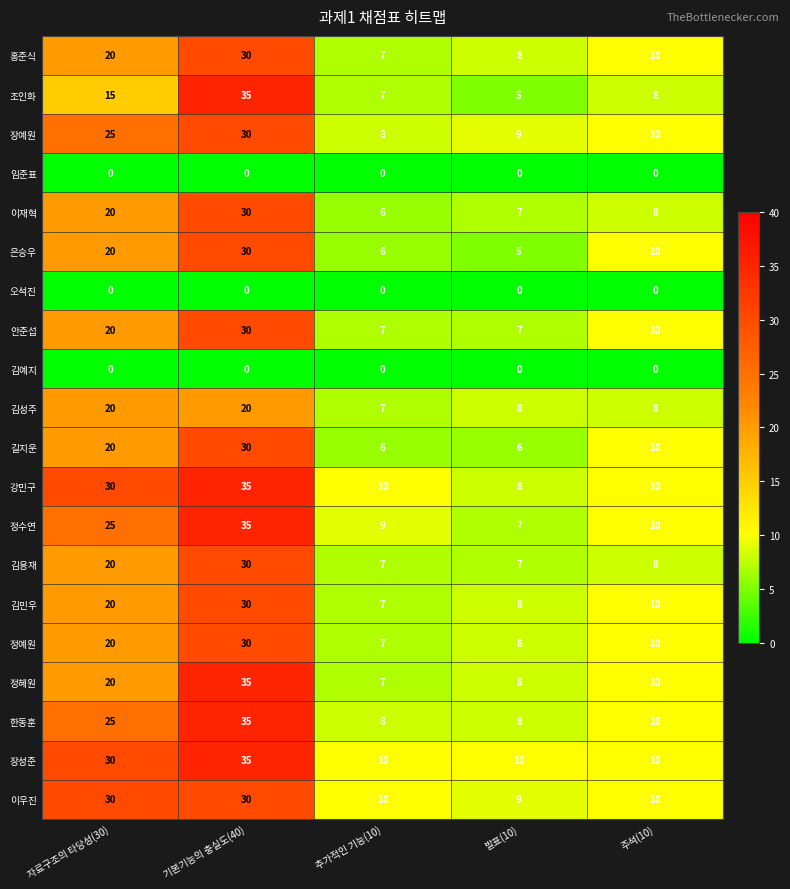

Which category has the highest value across all series?

기본기능의 충실도(40)